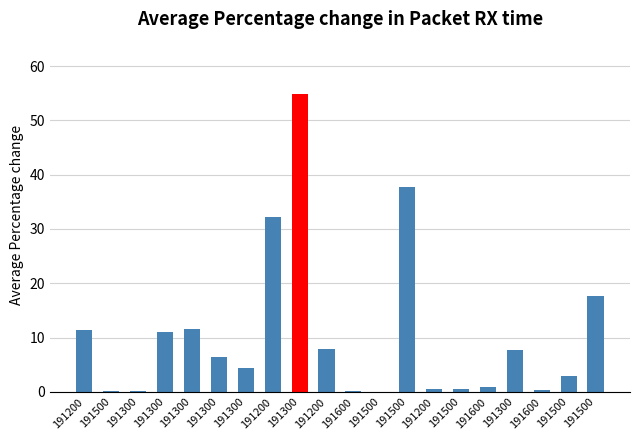

The value at 191200 is 20.4. True or false?

False